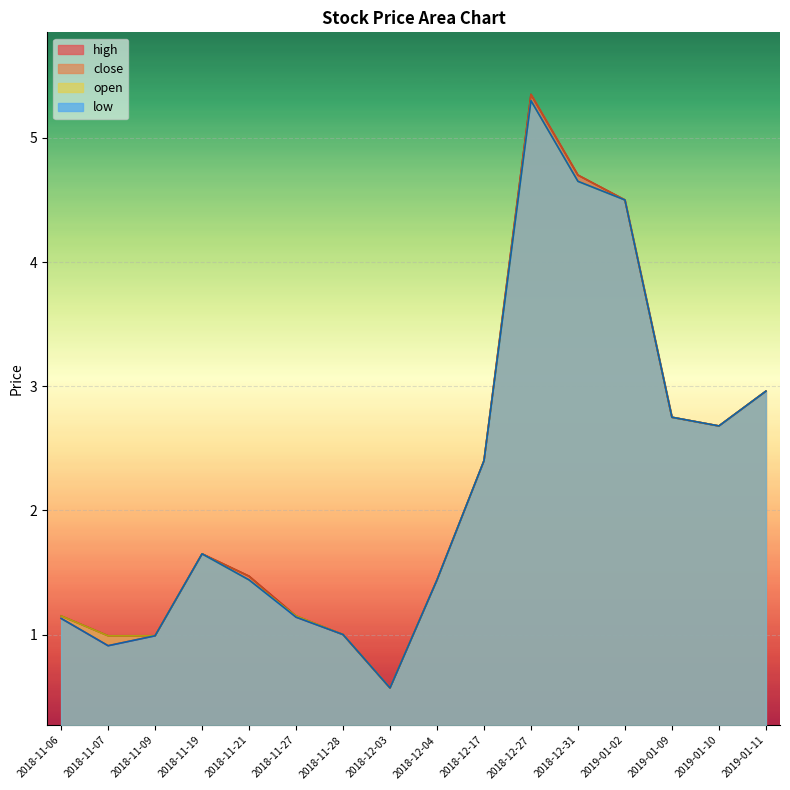

Reading left to right, transcribe all the data shown in this chart.

high: 1.1	1.0	1.0	1.6	1.5	1.1	1.0	0.6	1.4	2.4	5.3	4.7	4.5	2.8	2.7	3.0
close: 1.1	0.9	1.0	1.6	1.5	1.1	1.0	0.6	1.4	2.4	5.3	4.7	4.5	2.8	2.7	3.0
open: 1.1	1.0	1.0	1.6	1.4	1.1	1.0	0.6	1.4	2.4	5.3	4.7	4.5	2.8	2.7	3.0
low: 1.1	0.9	1.0	1.6	1.4	1.1	1.0	0.6	1.4	2.4	5.3	4.7	4.5	2.8	2.7	3.0